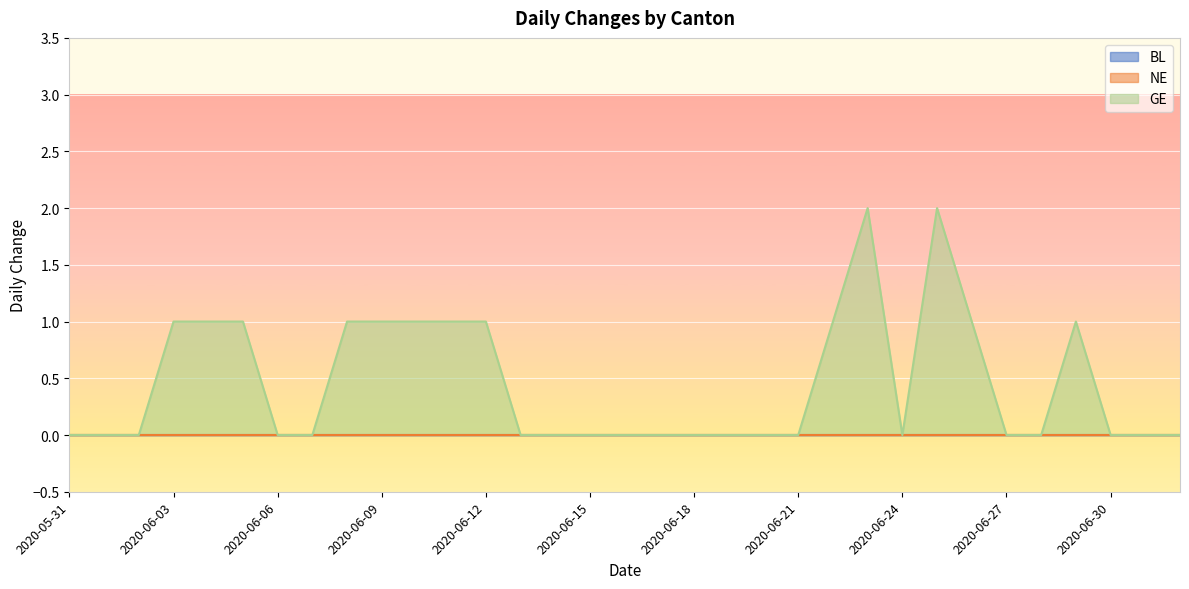

Reading left to right, transcribe all the data shown in this chart.

BL: 0	0	0	0	0	0	0	0	0	0	0	0	0	0	0	0	0	0	0	0	0	0	0	0	0	0	0	0	0	0	0	0	0
NE: 0	0	0	0	0	0	0	0	0	0	0	0	0	0	0	0	0	0	0	0	0	0	0	0	0	0	0	0	0	0	0	0	0
GE: 0	0	0	1	1	1	0	0	1	1	1	1	1	0	0	0	0	0	0	0	0	0	1	2	0	2	1	0	0	1	0	0	0